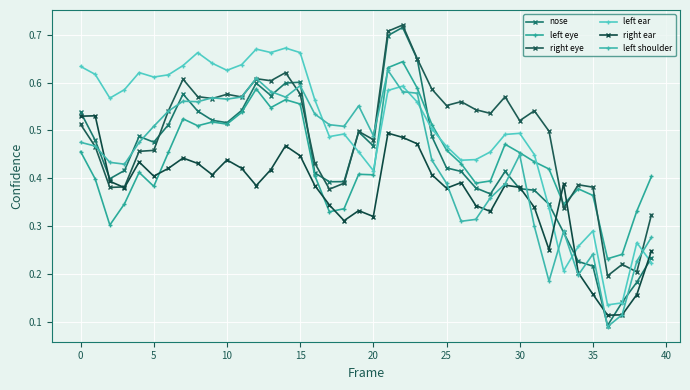

What is the difference between the maximum and minimum values in the nose series?

0.6